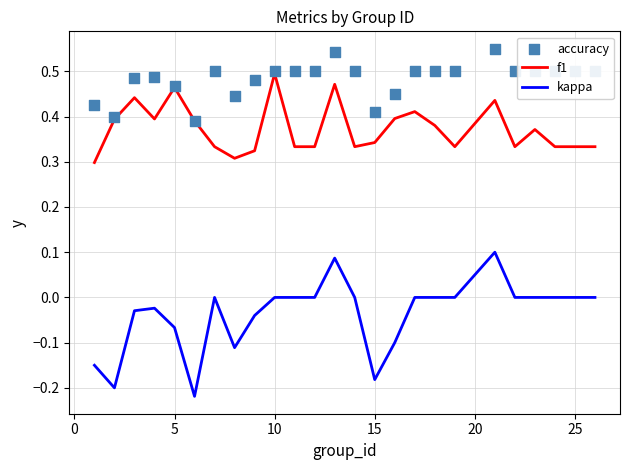

Which series has the largest Y range (max minus min)?

kappa